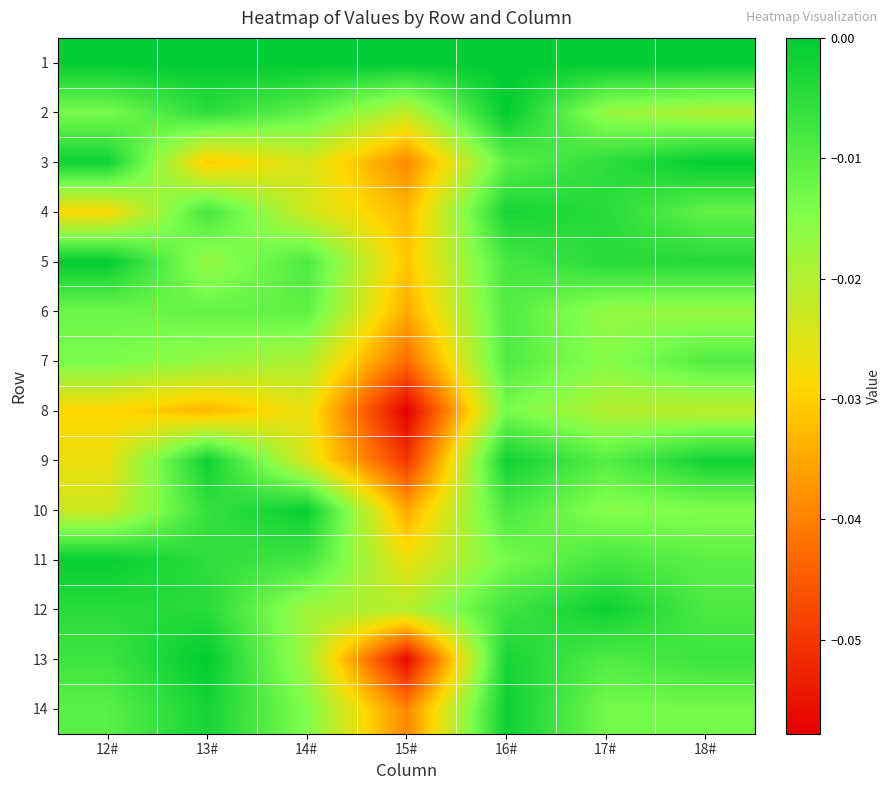

Reading left to right, transcribe all the data shown in this chart.

1: 12#=0.0	13#=0.0	14#=0.0	15#=0.0	16#=0.0	17#=0.0	18#=0.0
2: 12#=-0.0	13#=-0.0	14#=-0.0	15#=-0.0	16#=-0.0	17#=-0.0	18#=-0.0
3: 12#=-0.0	13#=-0.0	14#=-0.0	15#=-0.0	16#=-0.0	17#=-0.0	18#=-0.0
4: 12#=-0.0	13#=-0.0	14#=-0.0	15#=-0.0	16#=-0.0	17#=-0.0	18#=-0.0
5: 12#=-0.0	13#=-0.0	14#=-0.0	15#=-0.0	16#=-0.0	17#=-0.0	18#=-0.0
6: 12#=-0.0	13#=-0.0	14#=-0.0	15#=-0.0	16#=-0.0	17#=-0.0	18#=-0.0
7: 12#=-0.0	13#=-0.0	14#=-0.0	15#=-0.0	16#=-0.0	17#=-0.0	18#=-0.0
8: 12#=-0.0	13#=-0.0	14#=-0.0	15#=-0.1	16#=-0.0	17#=-0.0	18#=-0.0
9: 12#=-0.0	13#=-0.0	14#=-0.0	15#=-0.0	16#=-0.0	17#=-0.0	18#=-0.0
10: 12#=-0.0	13#=-0.0	14#=-0.0	15#=-0.0	16#=-0.0	17#=-0.0	18#=-0.0
11: 12#=-0.0	13#=-0.0	14#=-0.0	15#=-0.0	16#=-0.0	17#=-0.0	18#=-0.0
12: 12#=-0.0	13#=-0.0	14#=-0.0	15#=-0.0	16#=-0.0	17#=-0.0	18#=-0.0
13: 12#=-0.0	13#=-0.0	14#=-0.0	15#=-0.1	16#=-0.0	17#=-0.0	18#=-0.0
14: 12#=-0.0	13#=-0.0	14#=-0.0	15#=-0.0	16#=-0.0	17#=-0.0	18#=-0.0